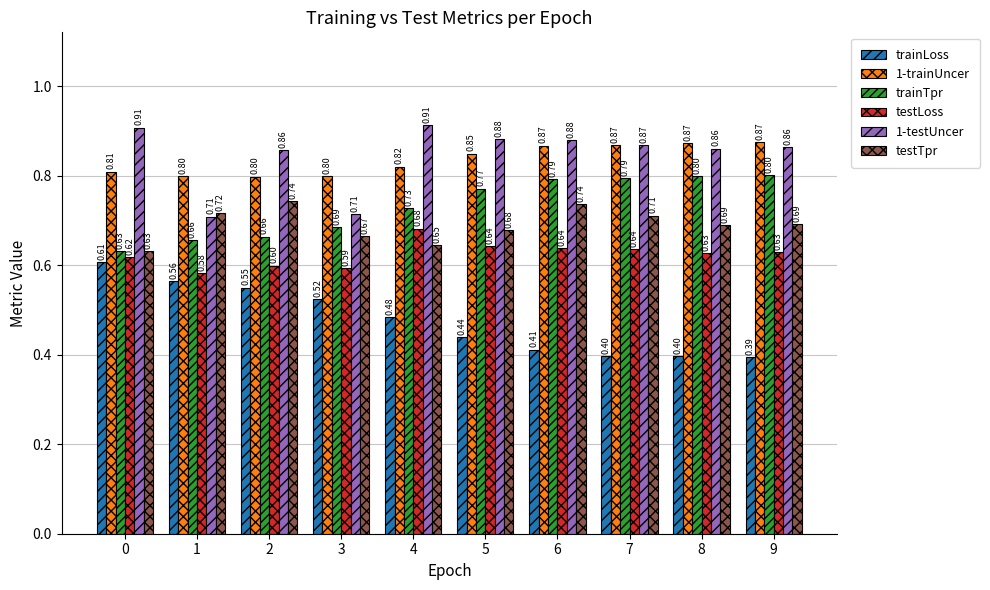

What is the sum of the 1-trainUncer values at 8 and 0?

1.7